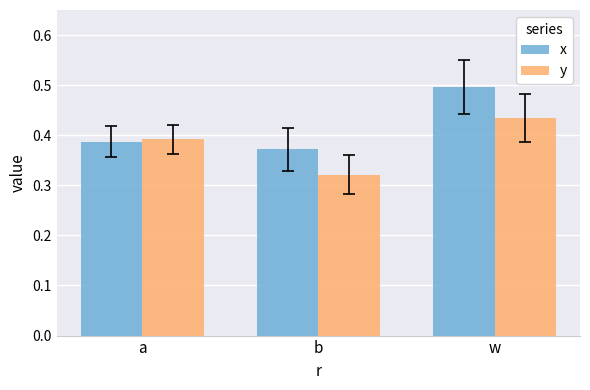

How many bars are there in total?

6